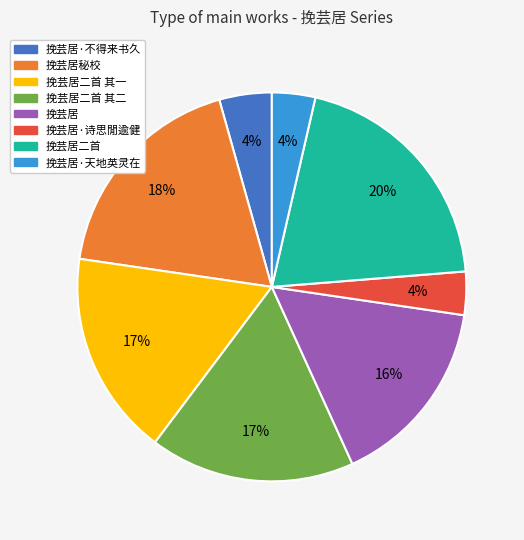

To the nearest percent, what is the average slice percentage?

12%